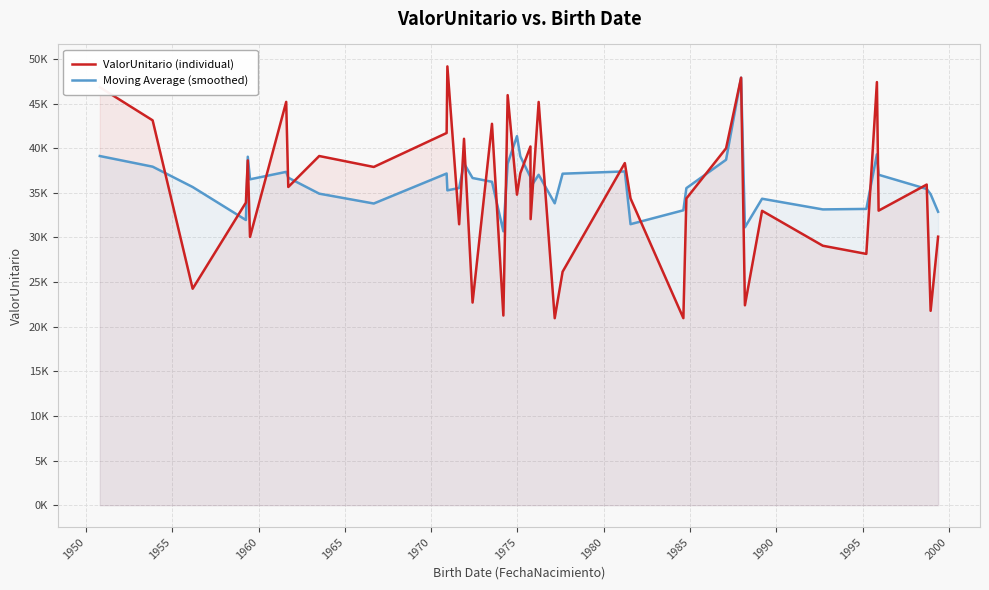

What are all the series names shown in the legend?

ValorUnitario (individual), Moving Average (smoothed)